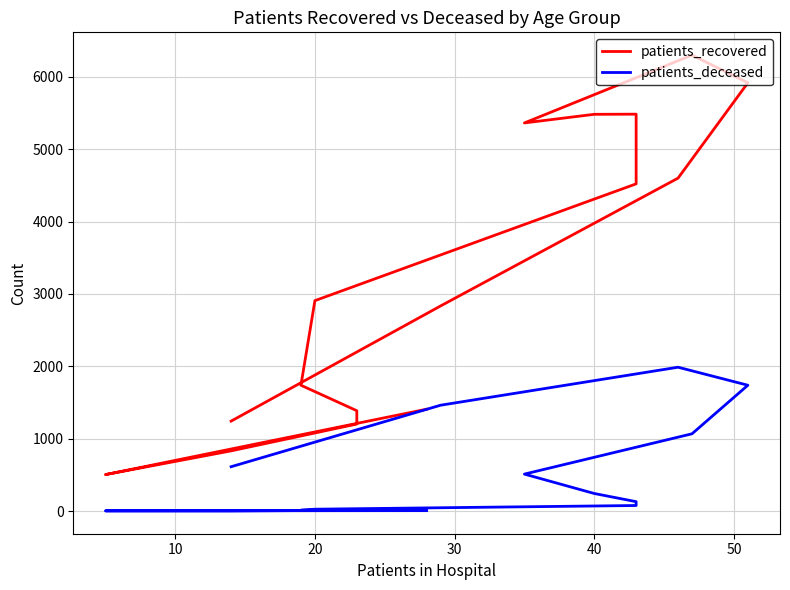

What is the greatest value displayed?

6301